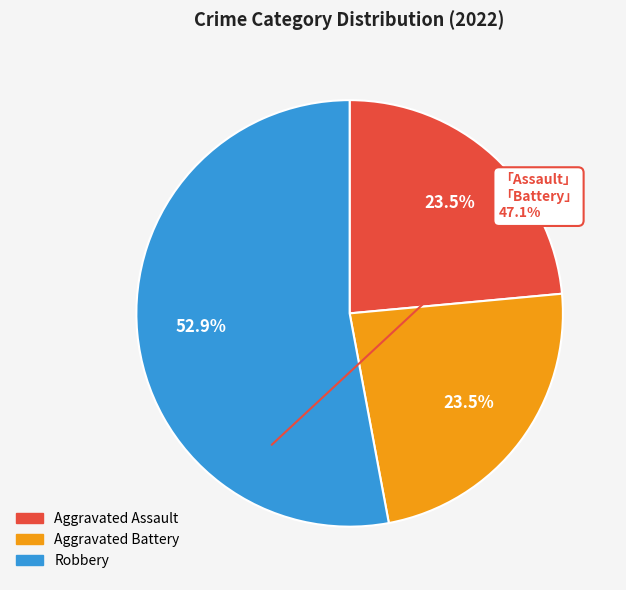

Does any single category account for the majority?

Yes